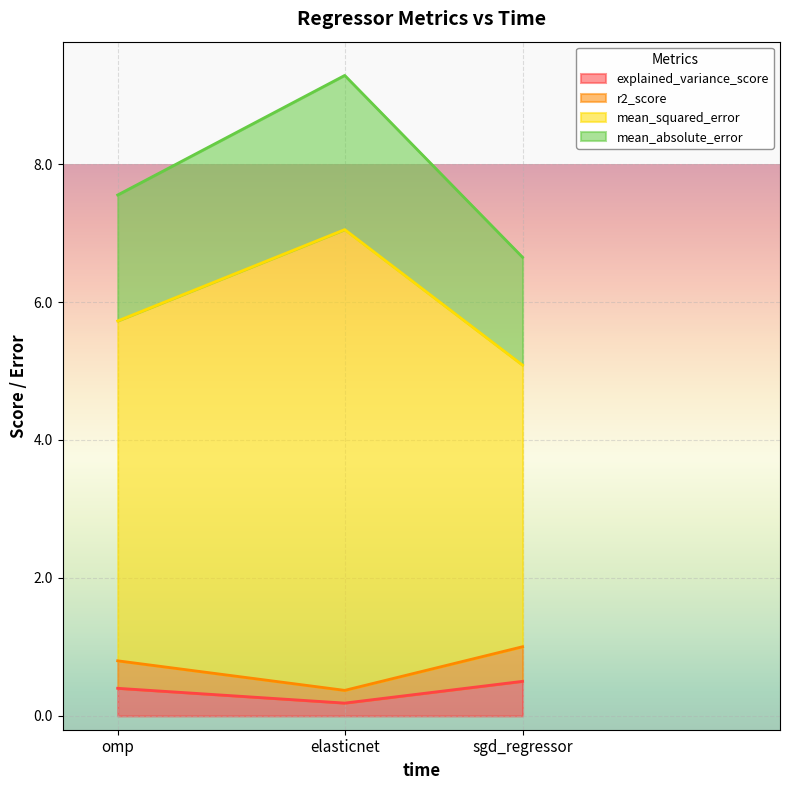

Reading right to left, list all the values displayed in this chart.

explained_variance_score: 0.4	0.2	0.5
r2_score: 0.4	0.2	0.5
mean_squared_error: 4.9	6.7	4.1
mean_absolute_error: 1.8	2.2	1.6